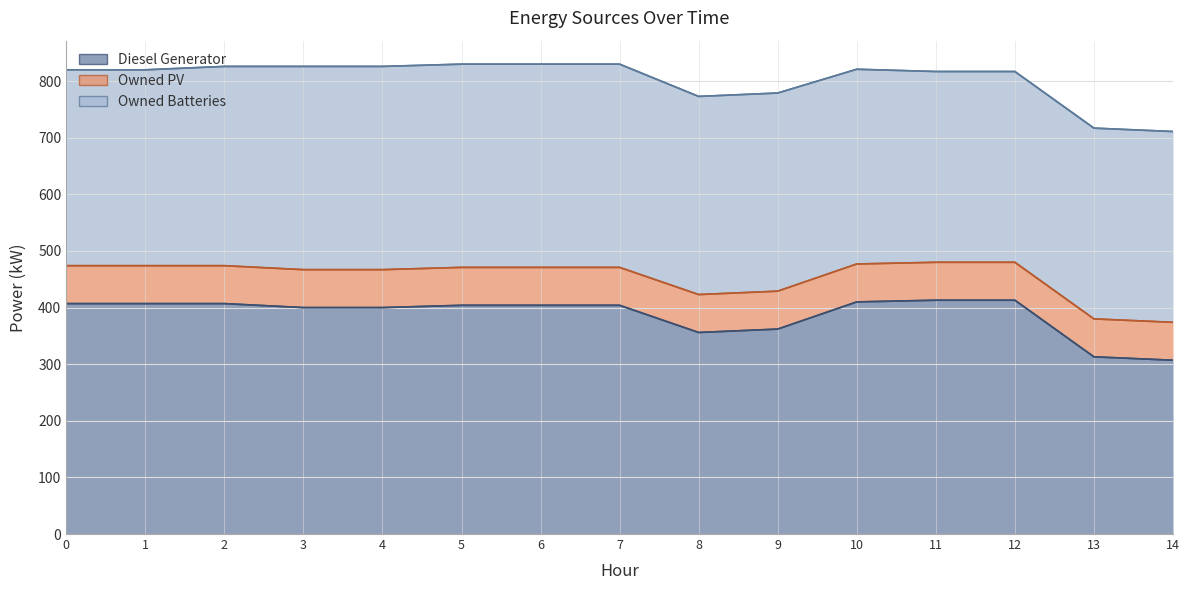

What is the sum of the Diesel Generator (upper) values at 12 and 8?

769